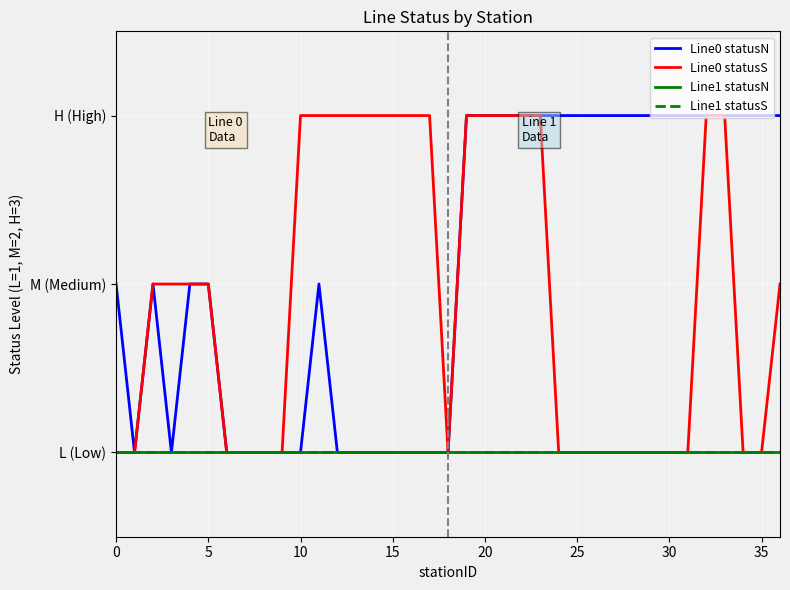

What is the average value of the Line1 statusN series?

1